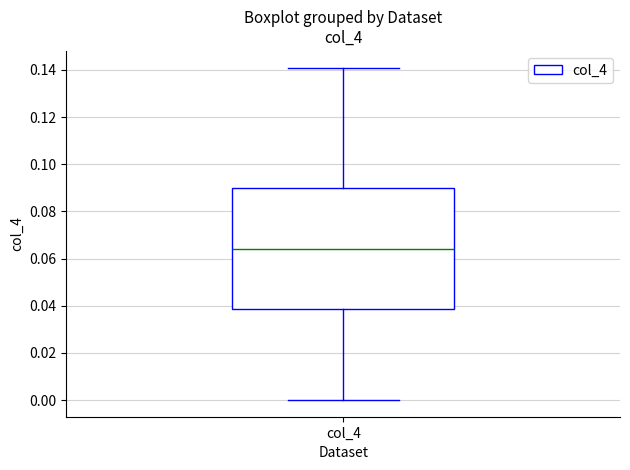

Read this box plot against the y-axis: the position of the median line, the range covered by the box, and the ends of both whiskers. The values are not printed on the chart, so give them approximately, as read against the axis.

median 0.064, box 0.038 to 0.090, whiskers 0.000 to 0.142